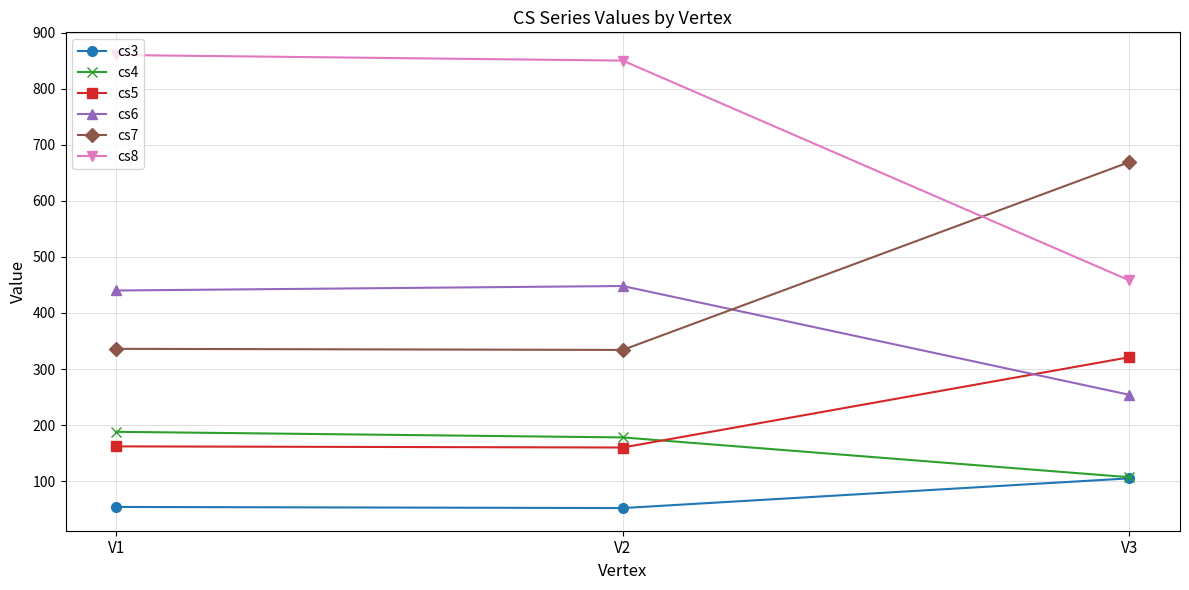

What is the minimum value for cs4?

107